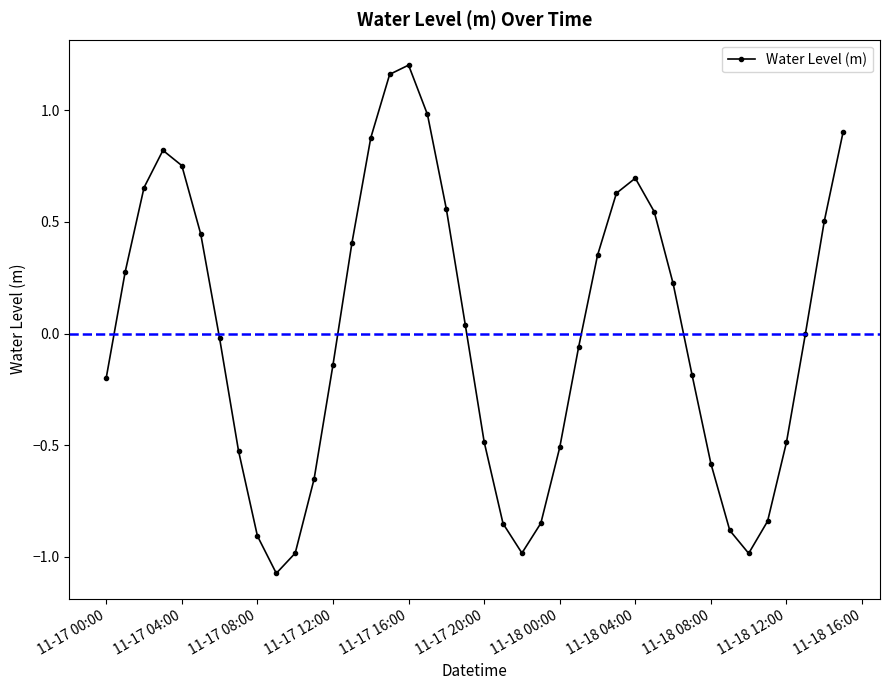

What is the difference between the maximum and minimum values?

2.3